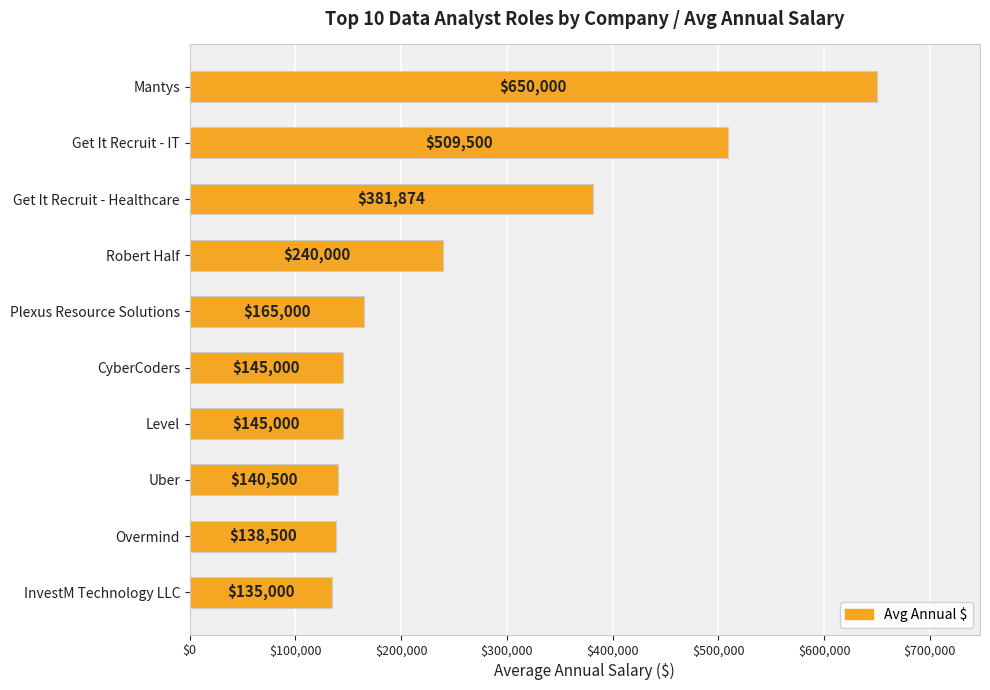

How many bars are there in total?

10